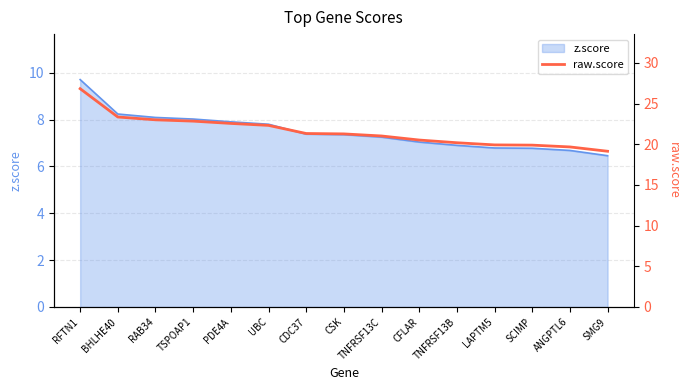

What is the approximate value of z.score at UBC?

7.8